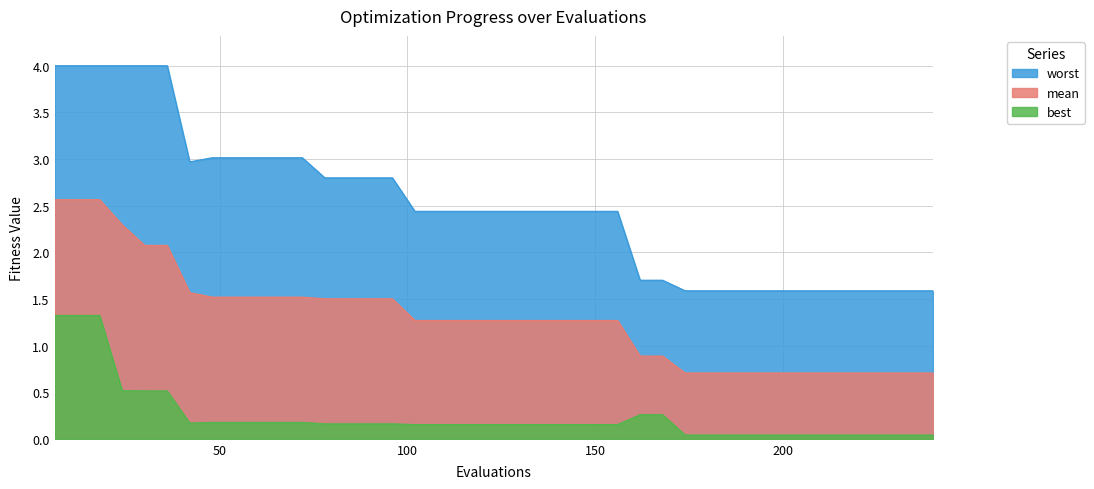

Rank the series by their maximum value, from highest to lowest.

worst, mean, best